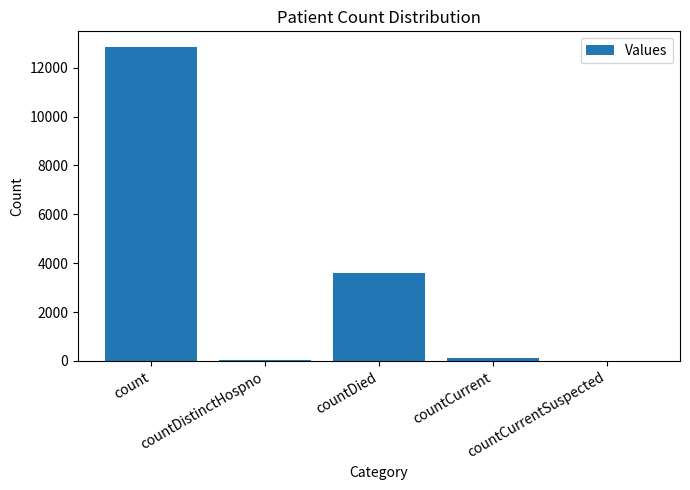

Reading right to left, what are all the values shown in this chart?

countCurrentSuspected=0	countCurrent=111	countDied=3608	countDistinctHospno=52	count=12846